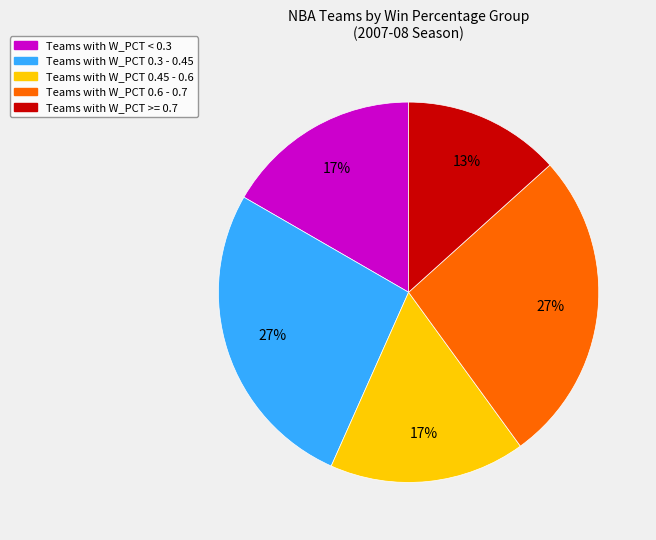

To the nearest percent, what is the average slice percentage?

20%